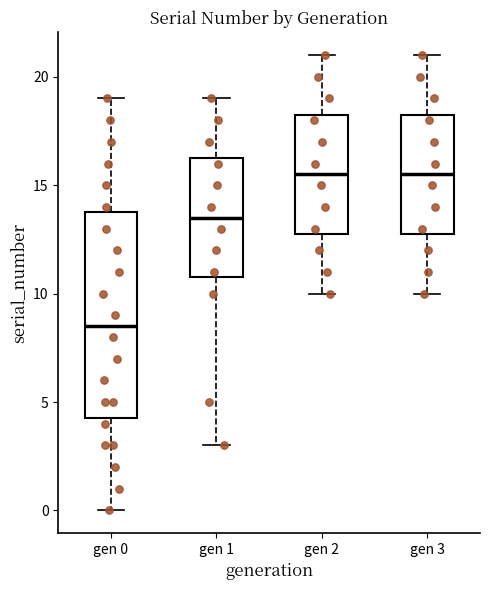

Which box is the tallest, from its lower edge to its upper edge?

gen 0